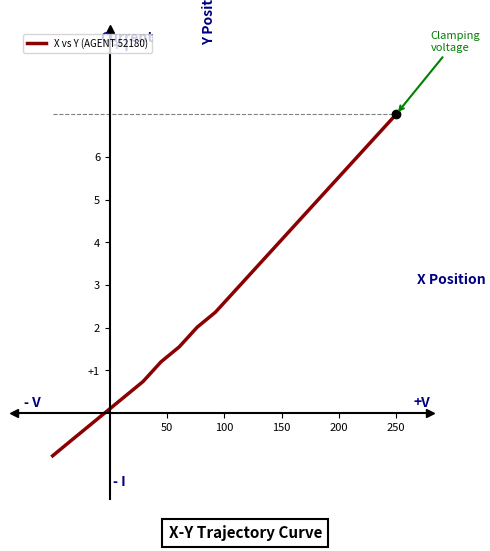

What is the greatest value displayed?

7.0